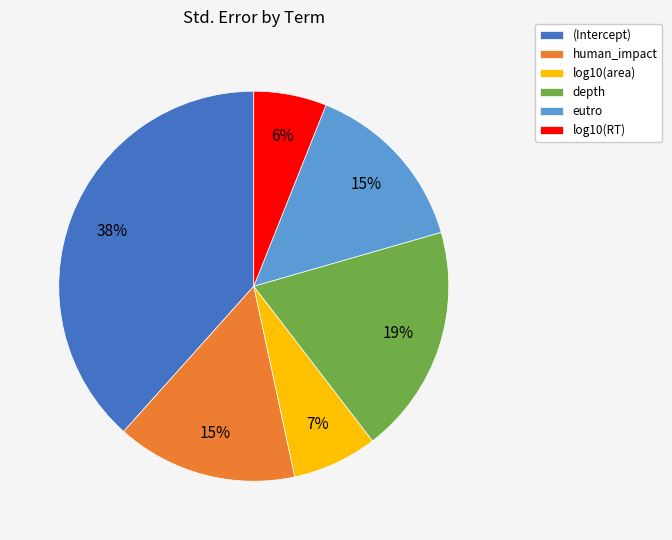

To the nearest percent, what portion does (Intercept) represent?

38%